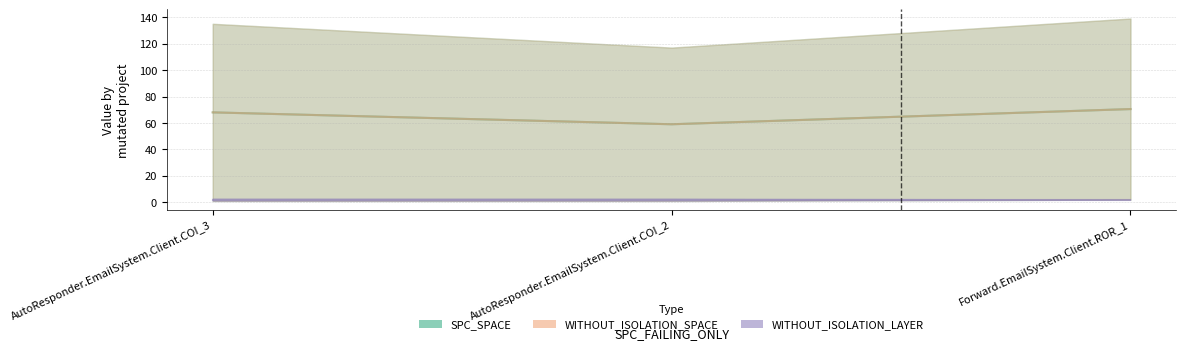

What position from the right is AutoResponder.EmailSystem.Client.COI_3?

3